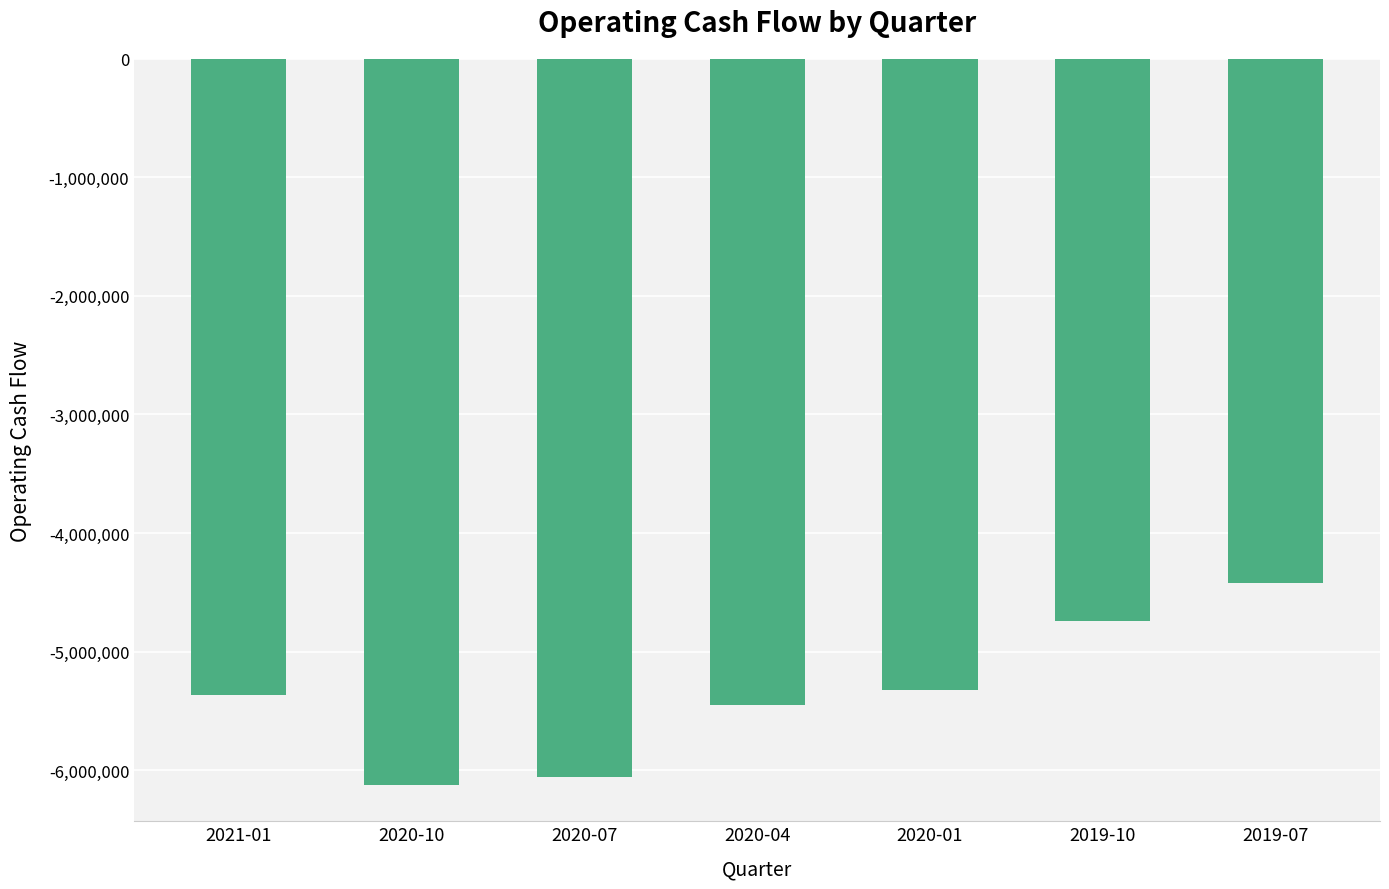

True or false: the data shows -3301820 at 2021-01.

False